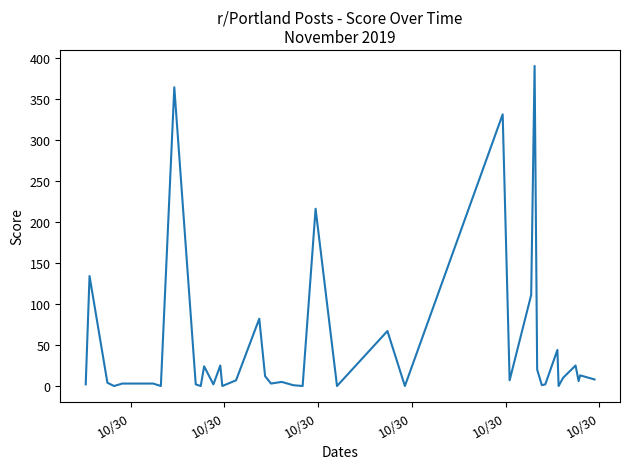

What is the difference between the maximum and minimum values?

390